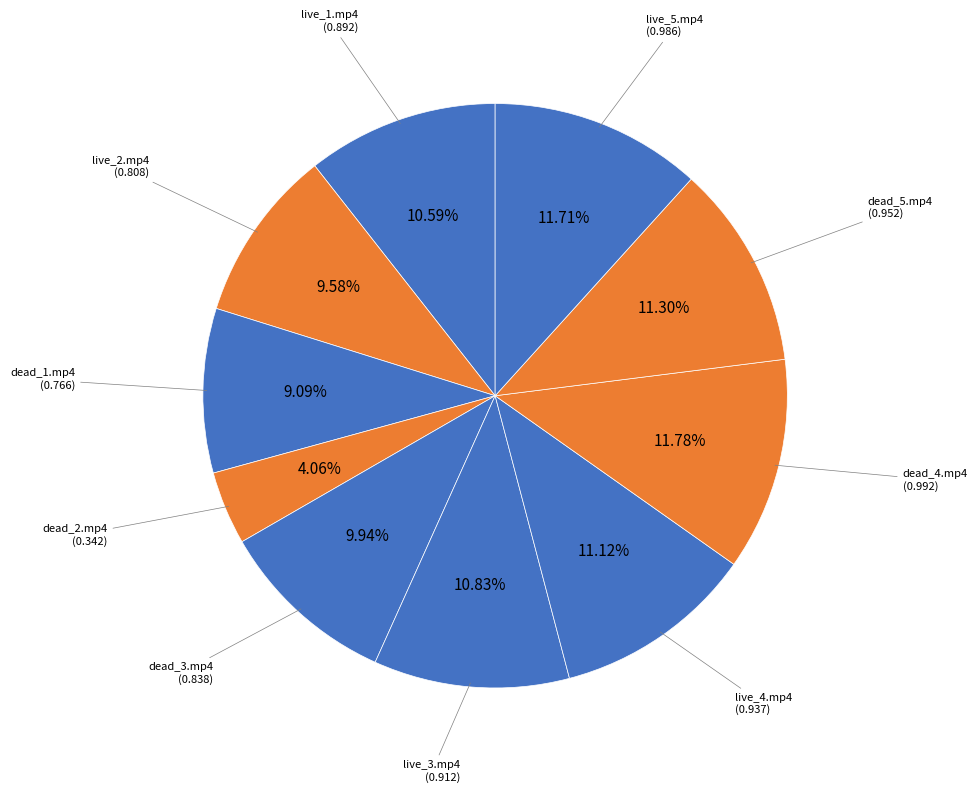

What is the largest slice in the pie chart?

dead_4.mp4